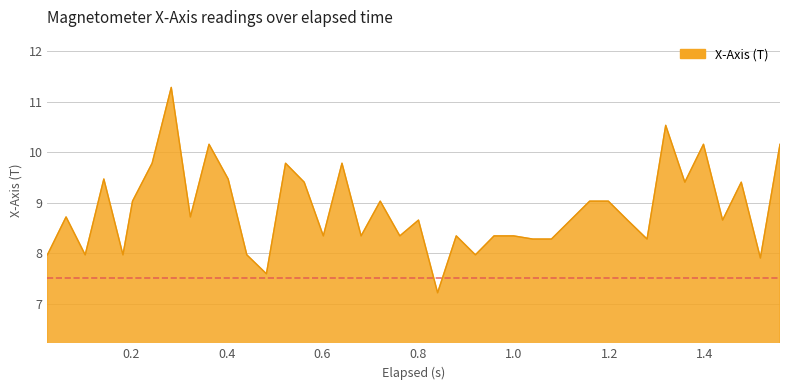

What is the difference between the maximum and minimum values?

4.1